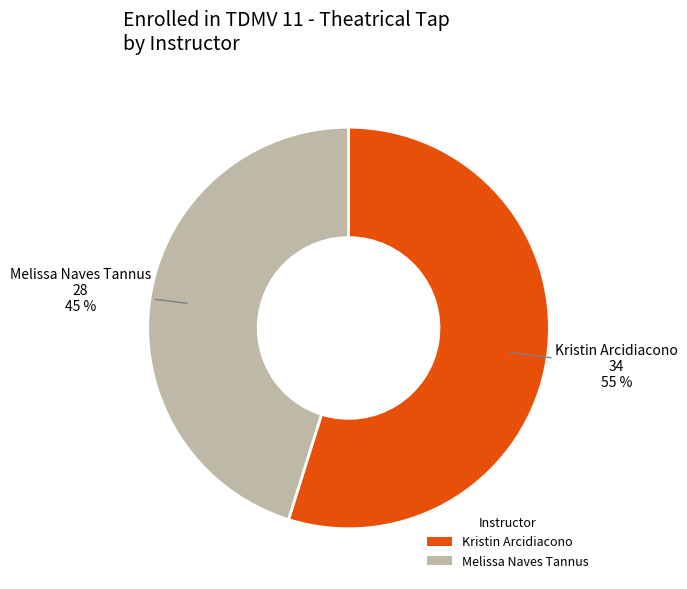

To the nearest percent, what is the difference between the largest and smallest slice percentages?

10%